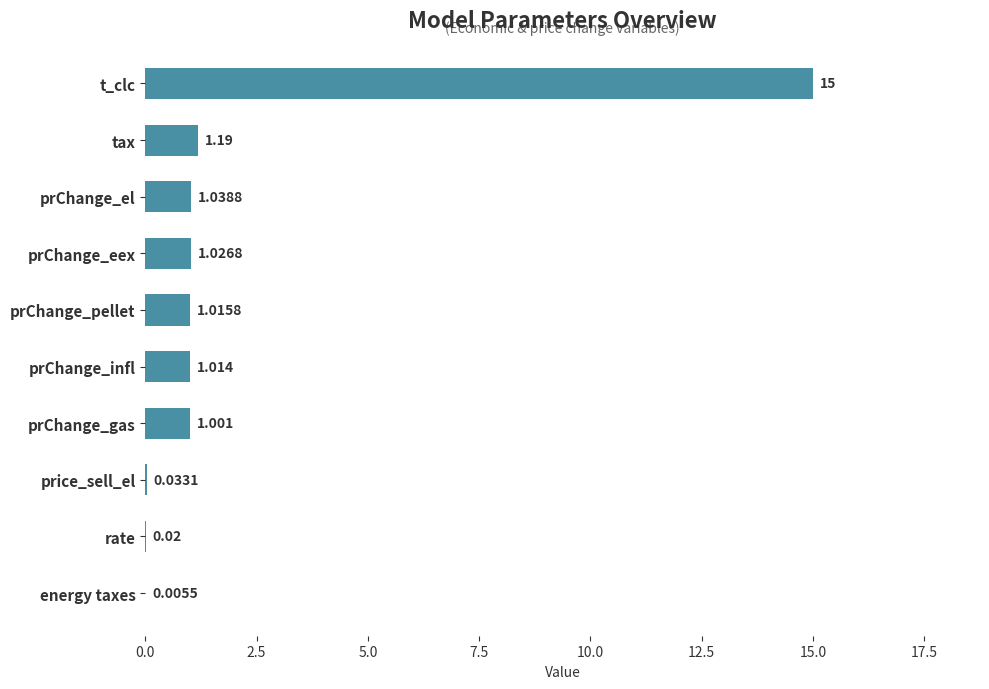

Which label corresponds to the largest value in the chart?

t_clc